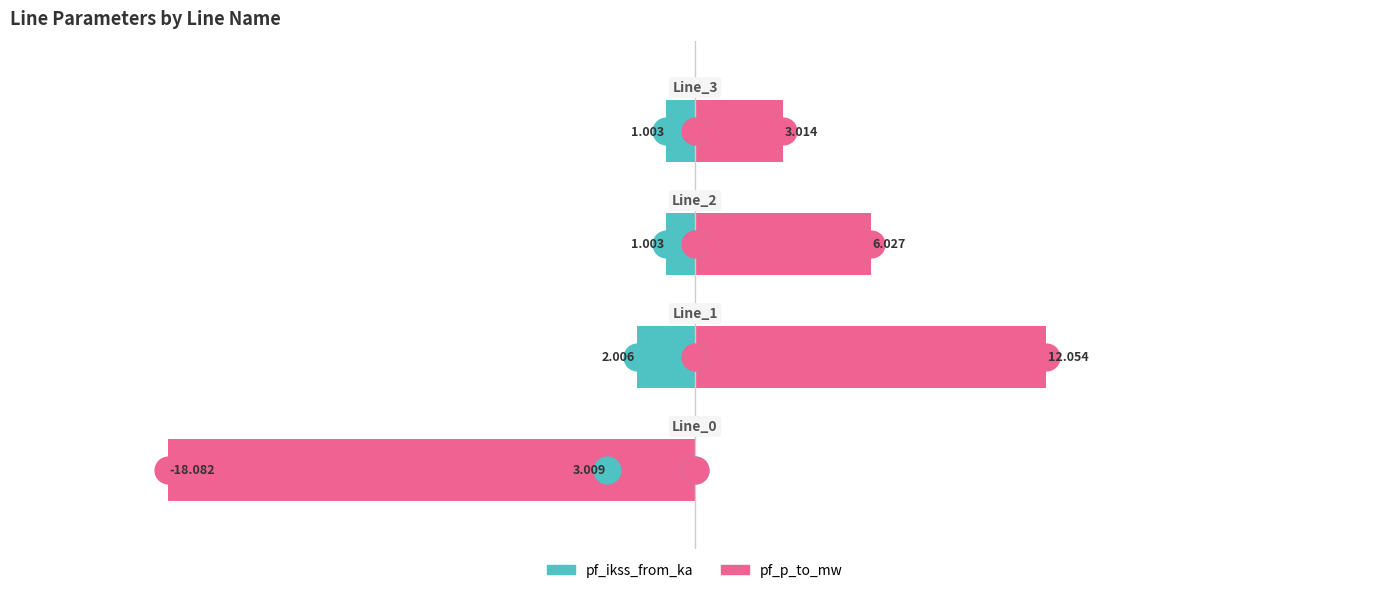

How many groups of bars are there?

4